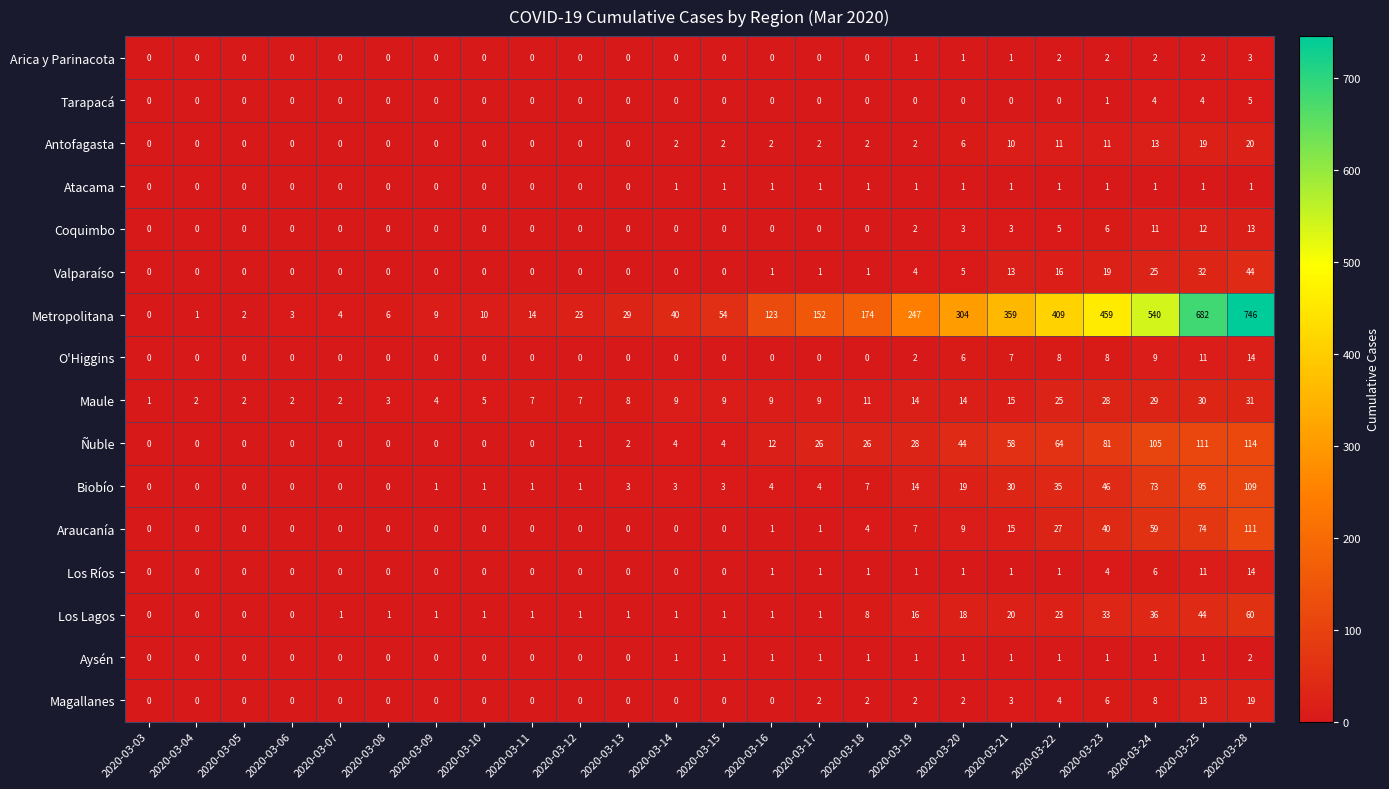

What is the difference between the maximum and minimum values in the Antofagasta series?

20